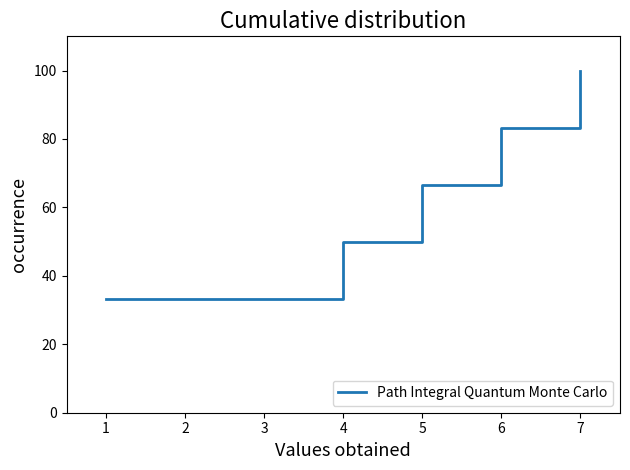

Read the value at 7.

100.0